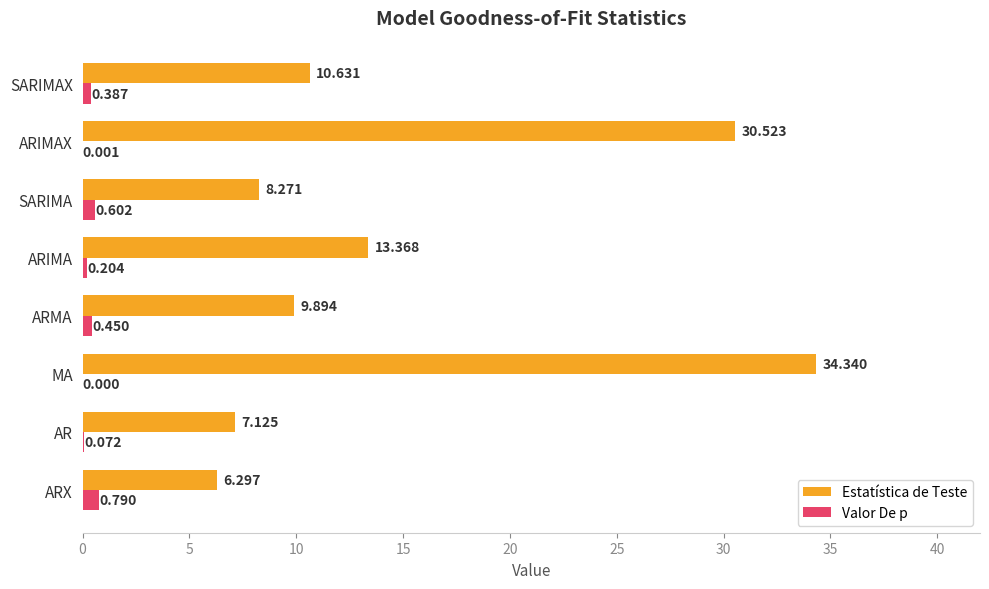

At which label does Valor De p reach its peak?

ARX